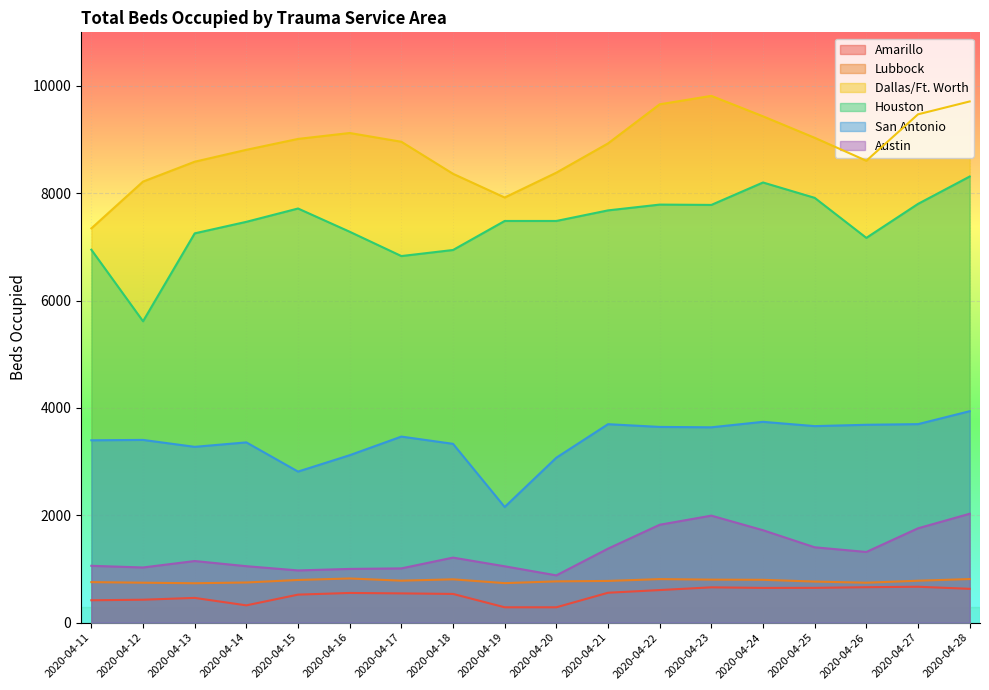

The value of Dallas/Ft. Worth at 2020-04-17 is 15867. True or false?

False